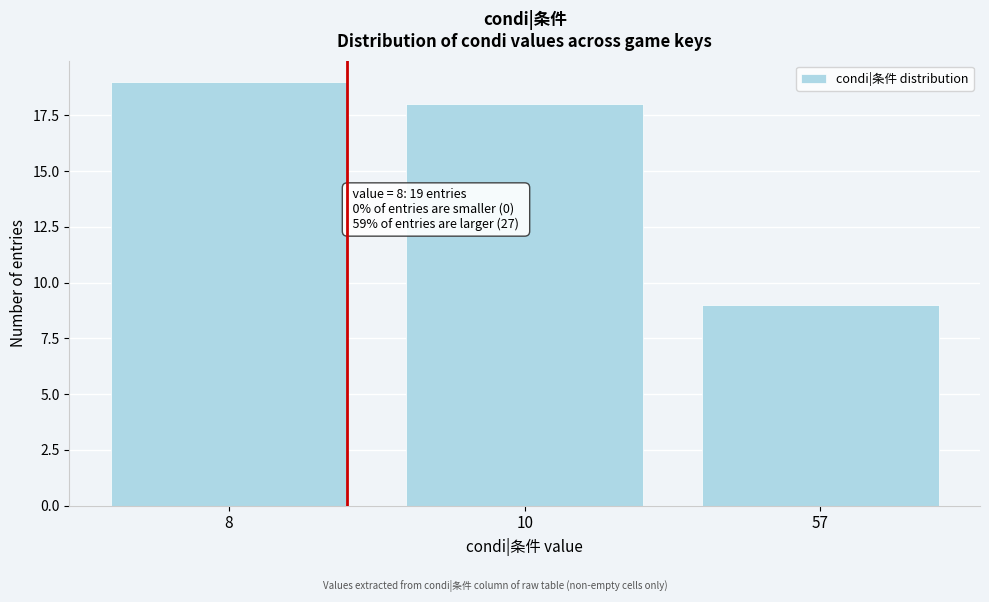

Reading left to right, transcribe all the data shown in this chart.

19	18	9